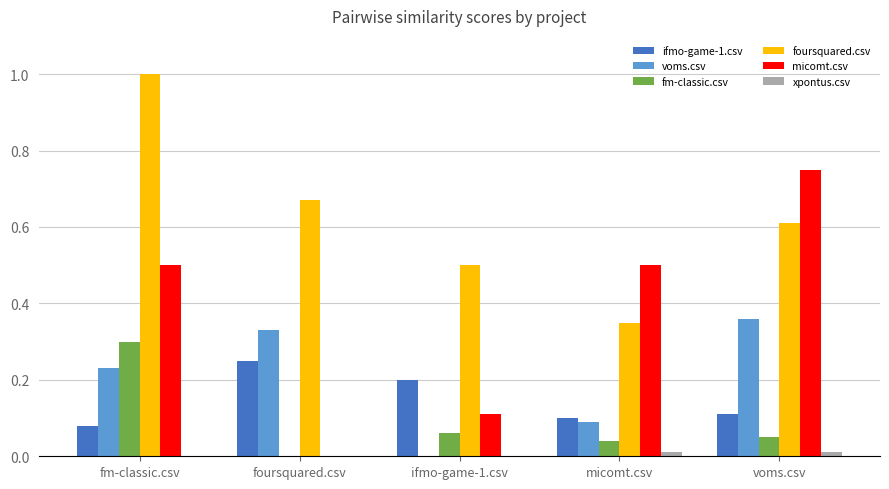

Is the value of fm-classic.csv at foursquared.csv greater than the value of voms.csv at fm-classic.csv?

No